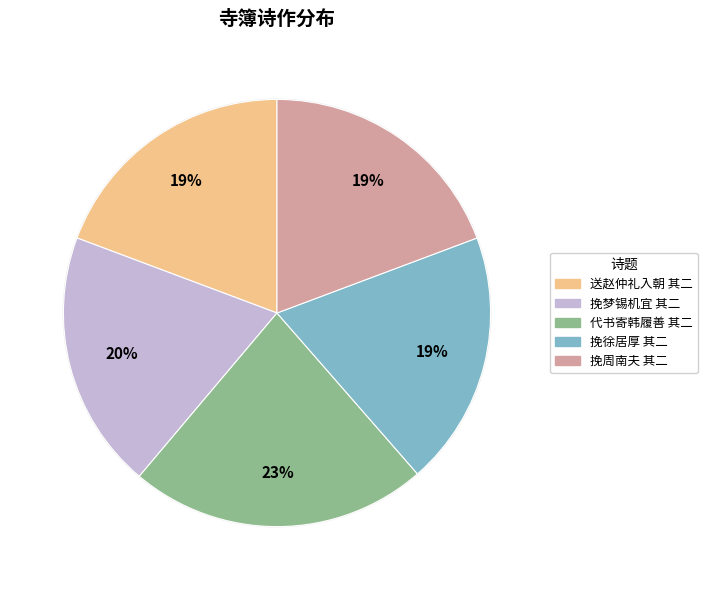

How many slices are in this pie chart?

5